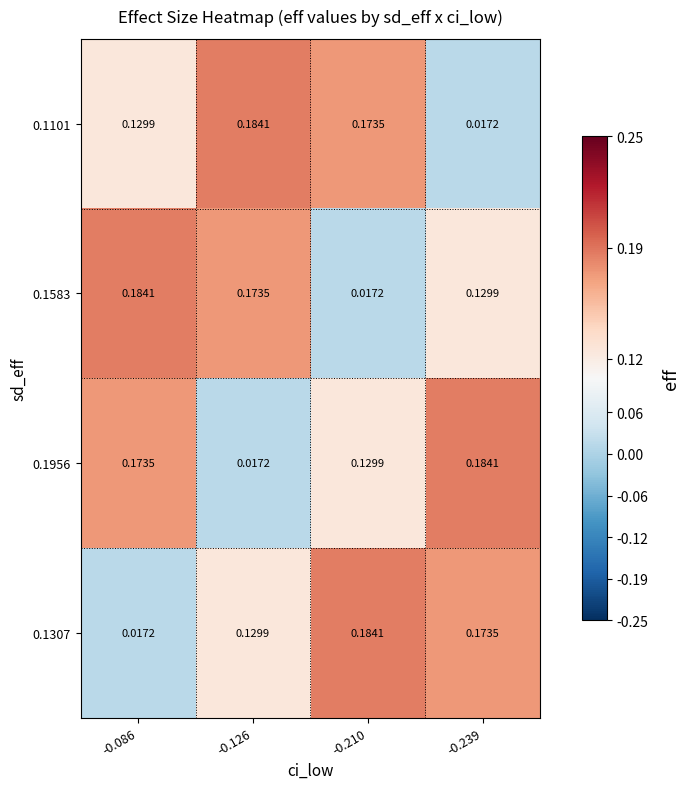

What is the difference between the highest and lowest values at -0.210?

0.2